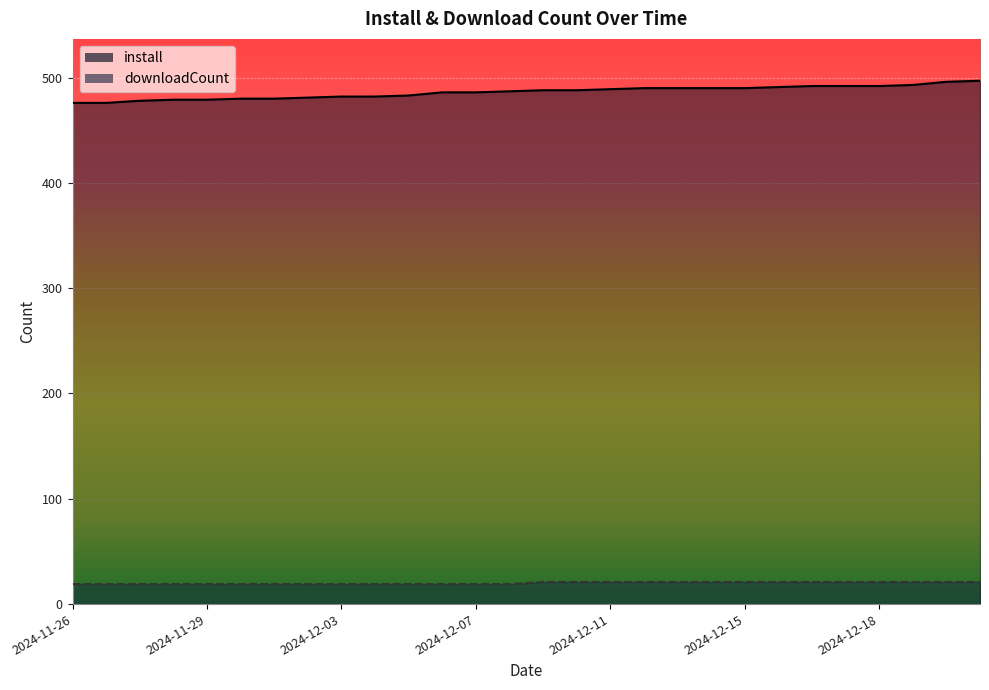

Which series has the largest total across all categories?

install